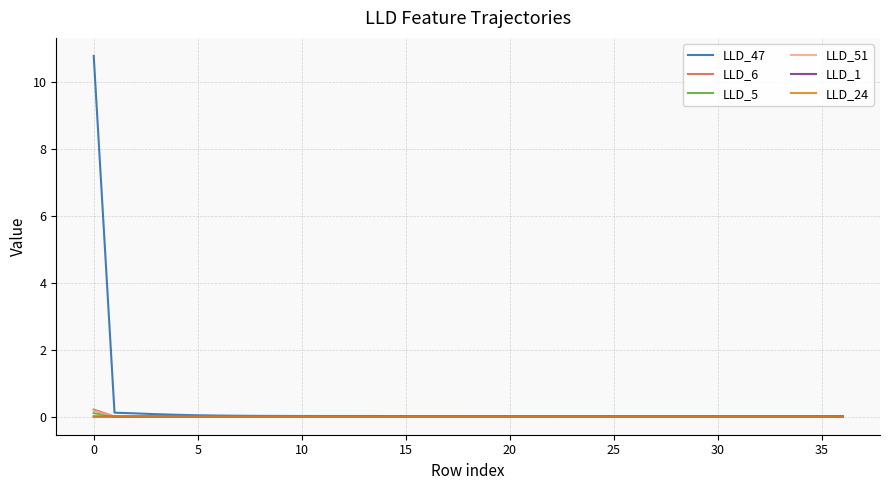

Which series has the widest spread of values?

LLD_47